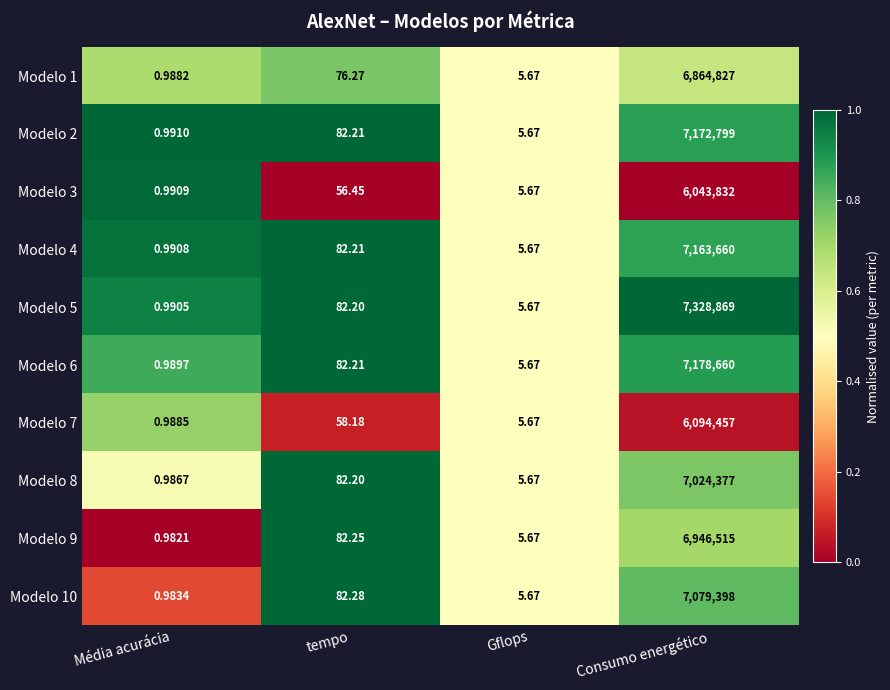

What is the spread (max minus min) of values at Consumo energético?

1285037.0